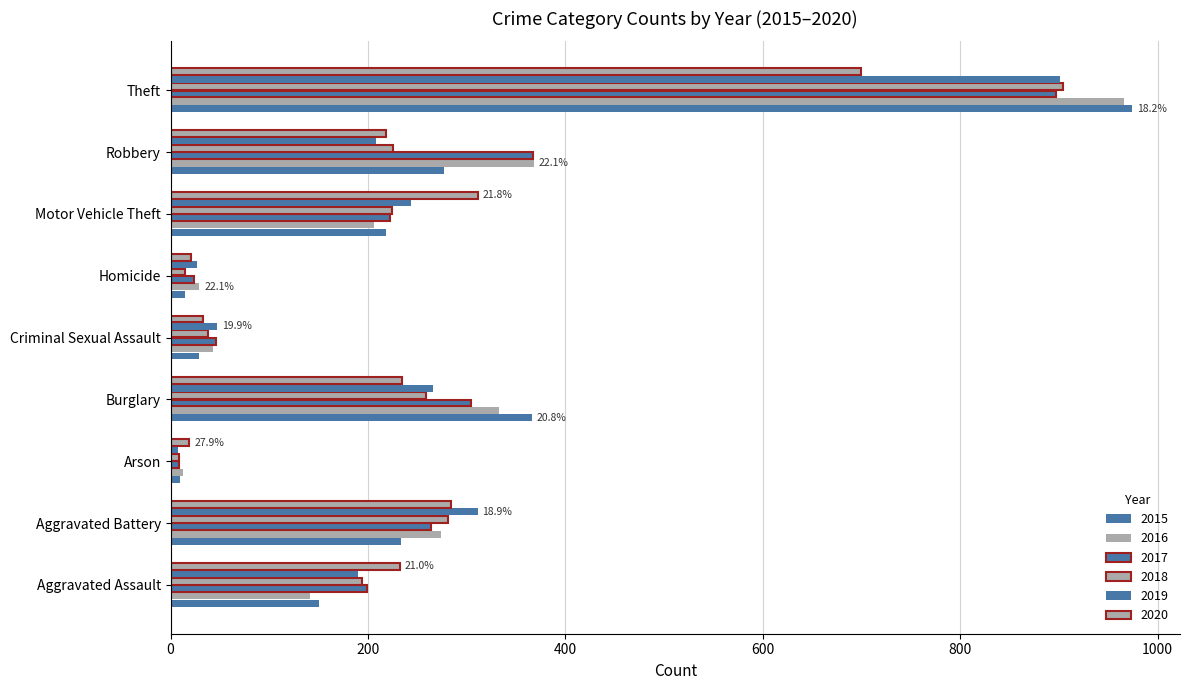

At how many categories does at least one series exceed 233?

5